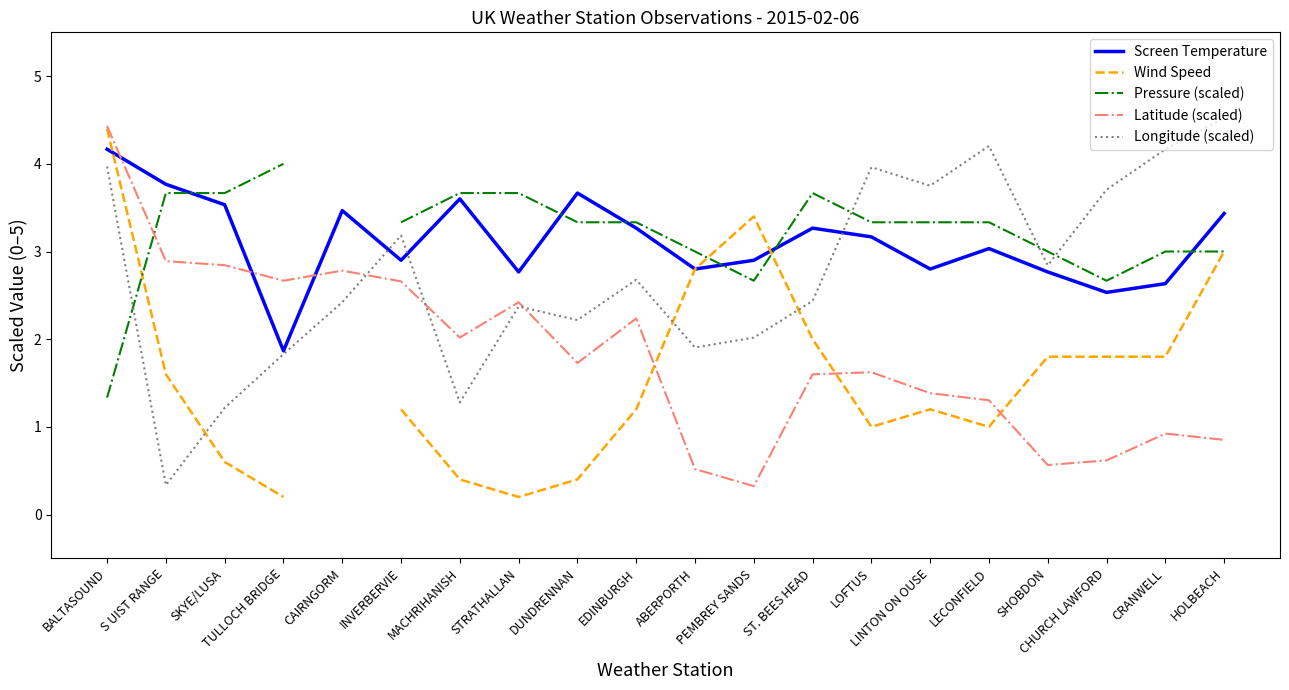

List the series in order of their peak value, lowest first.

Pressure (scaled), Screen Temperature, Wind Speed, Latitude (scaled), Longitude (scaled)